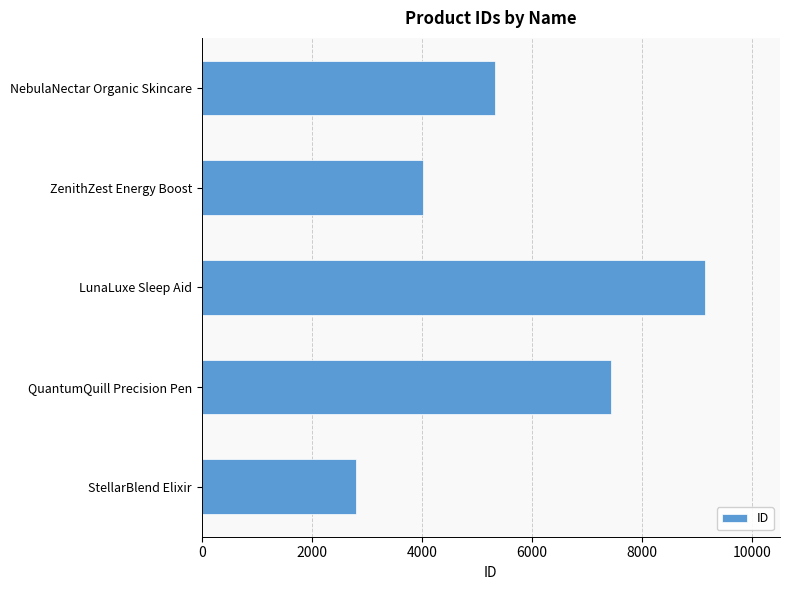

What is the difference between the maximum and second lowest values?

5112